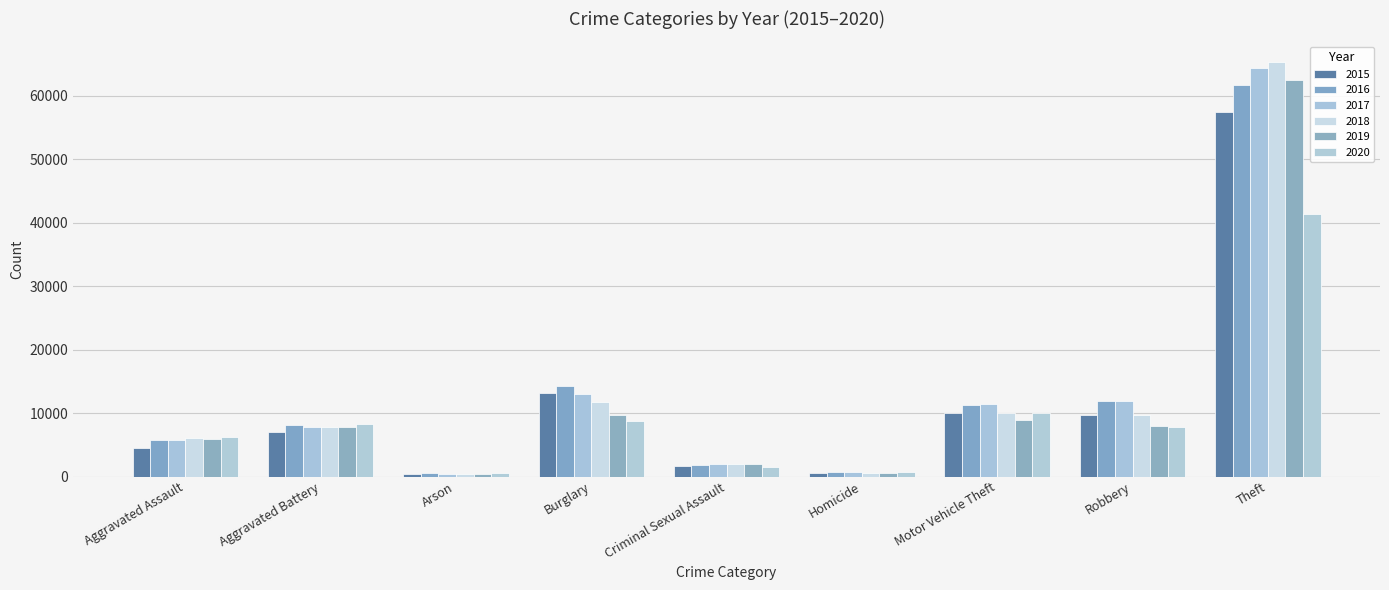

List the series in order of their peak value, lowest first.

2020, 2015, 2016, 2019, 2017, 2018